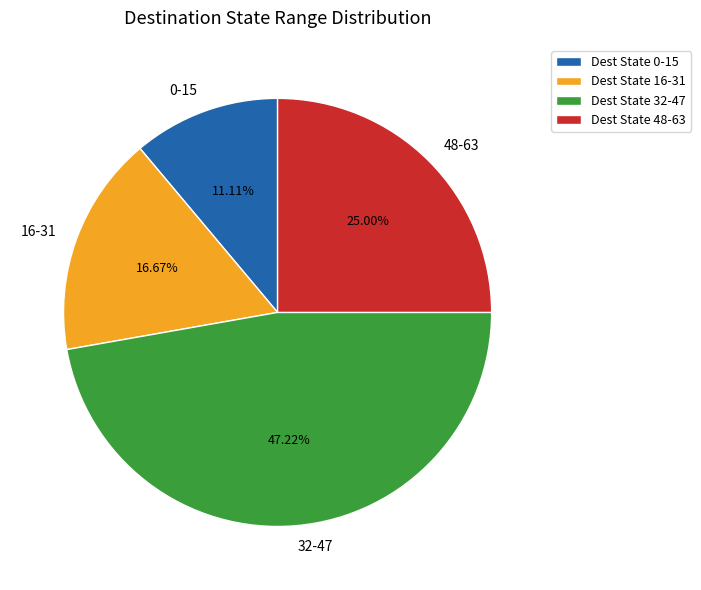

Between 48-63 and 16-31, which is larger?

48-63